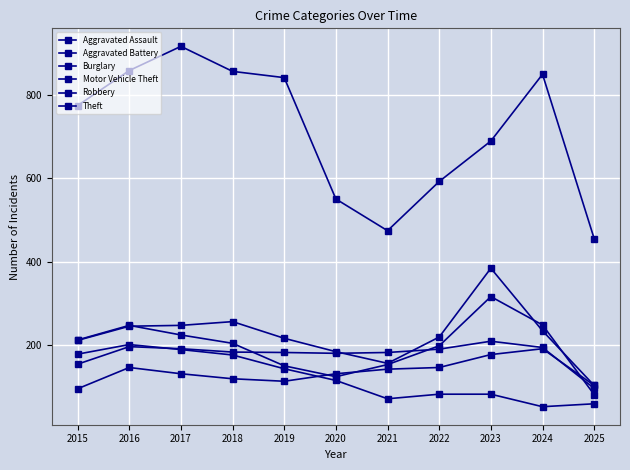

What is the difference between the maximum and minimum values in the Robbery series?

235